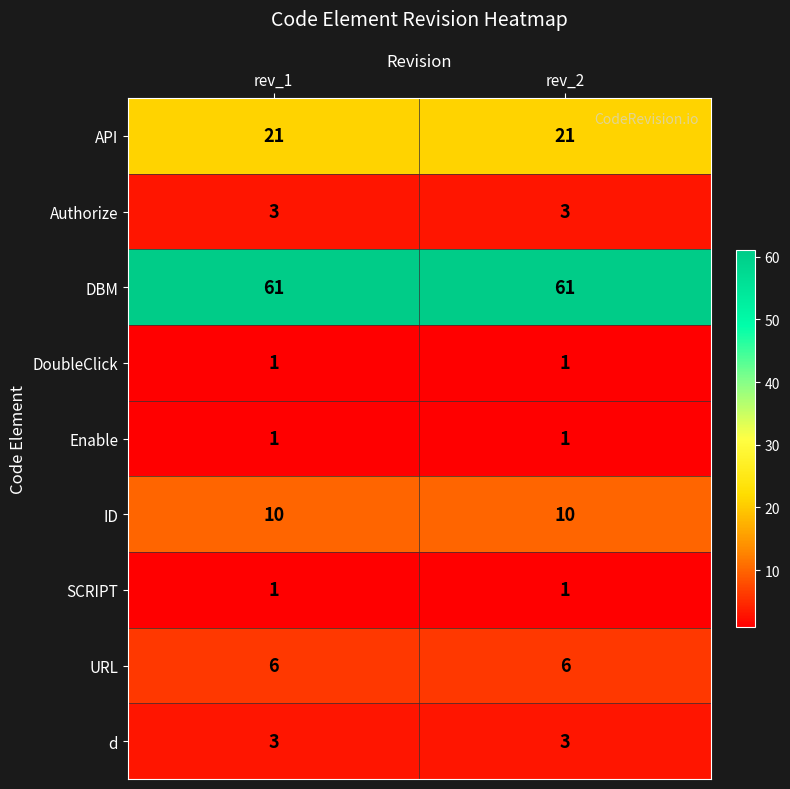

What is the average value of the d series?

3